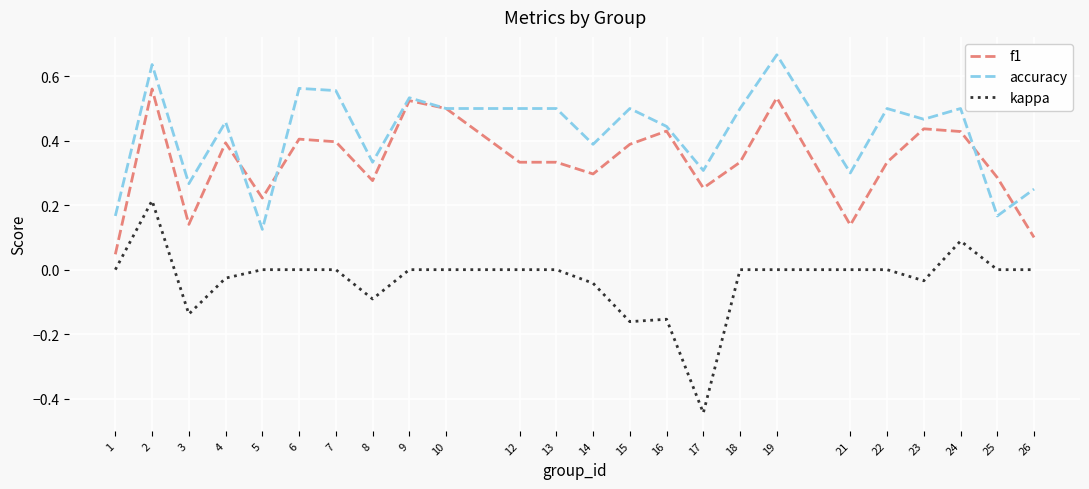

At which category does the chart reach its peak across all series?

19